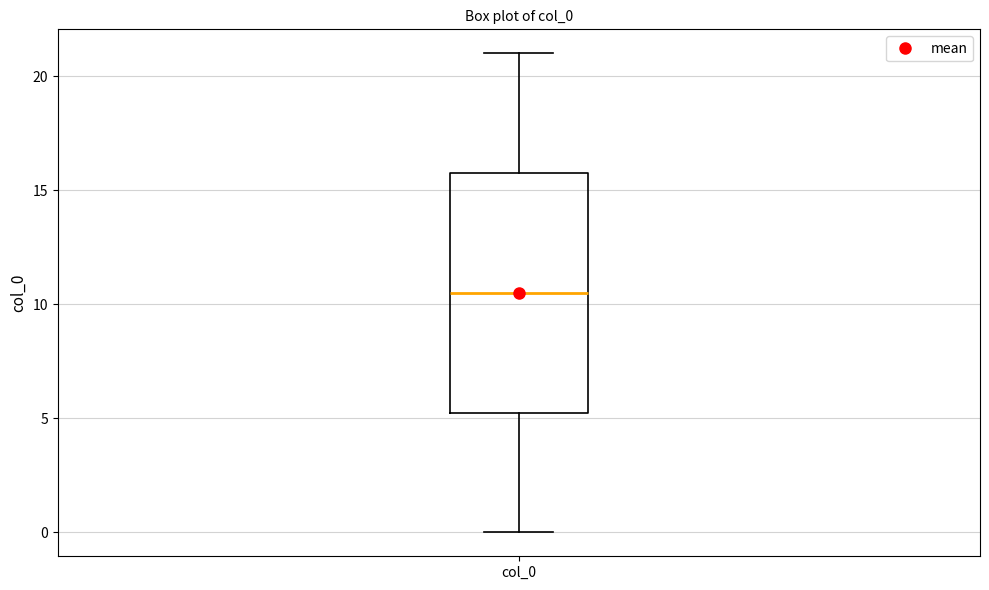

Read this box plot against the y-axis: the position of the median line, the range covered by the box, and the ends of both whiskers. The values are not printed on the chart, so give them approximately, as read against the axis.

median 10.5, box 5.5 to 16.0, whiskers 0.0 to 21.0